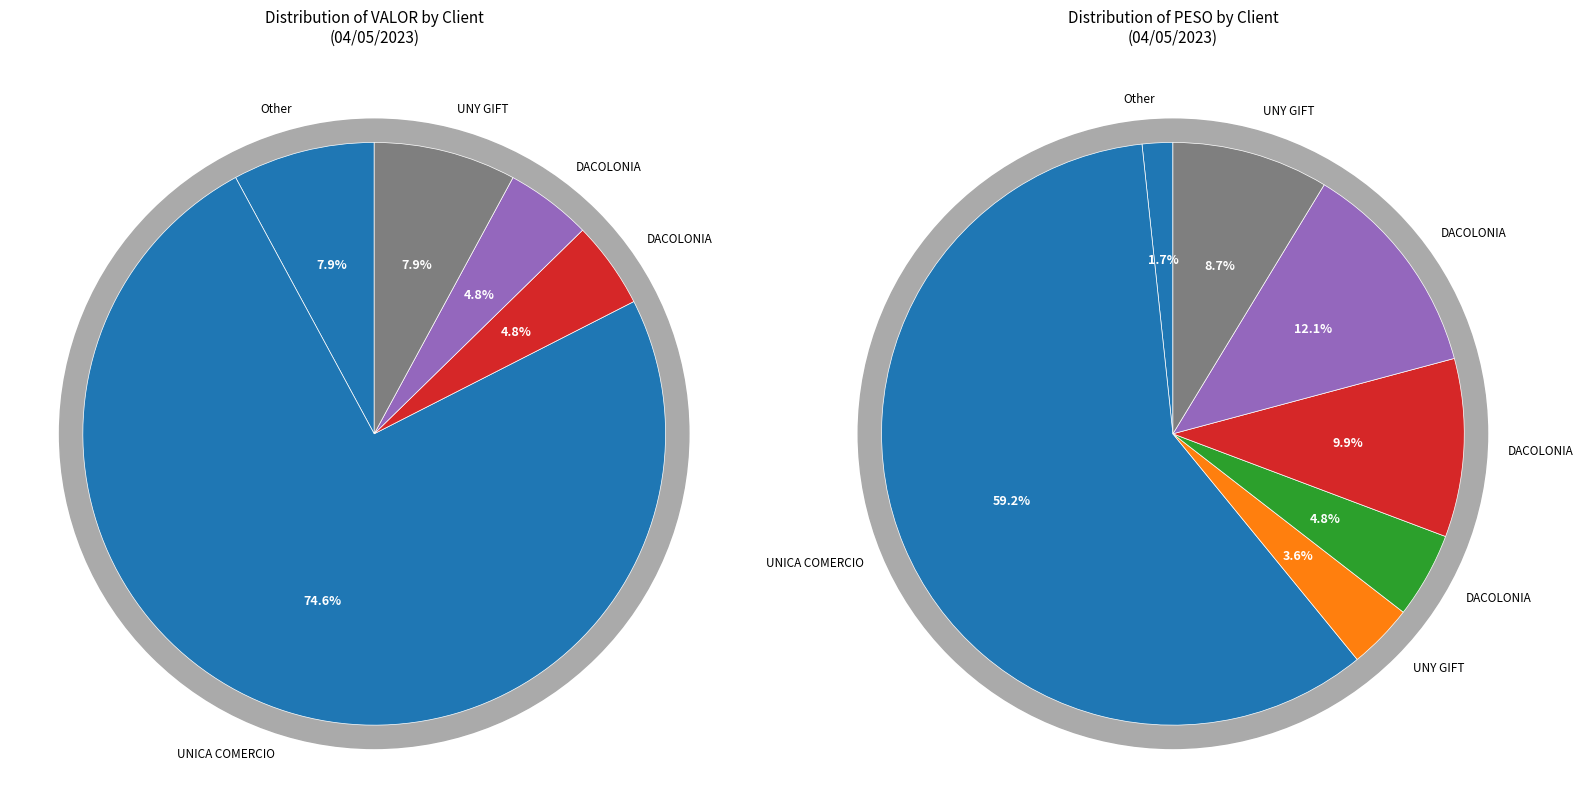

What percentage is NOT represented by DACOLONIA (733162)?

95.2%